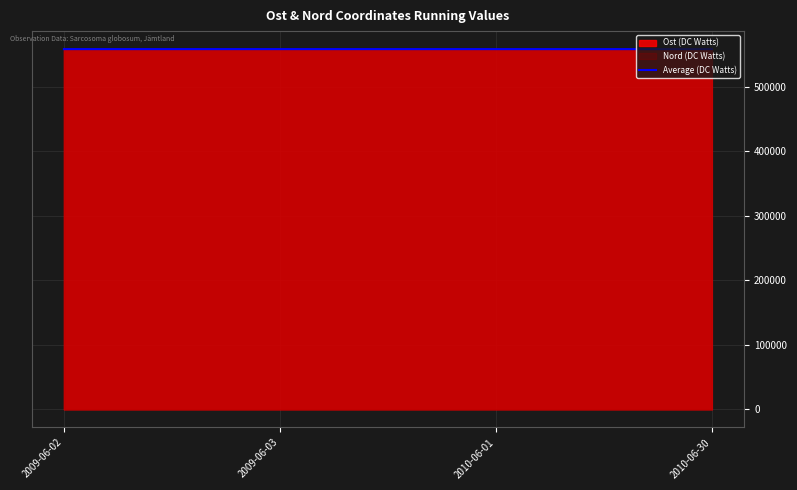

The value at 2010-06-30 is 250399.6. True or false?

False